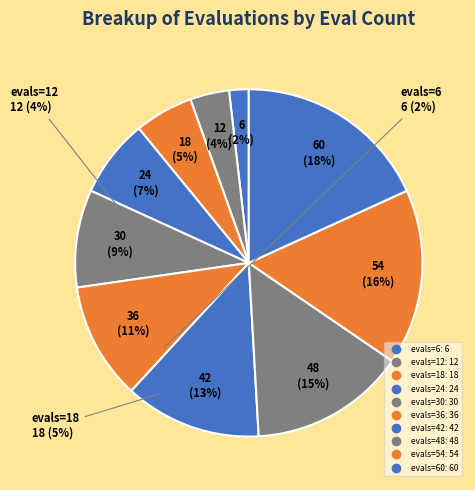

How many segments does this pie chart have?

10